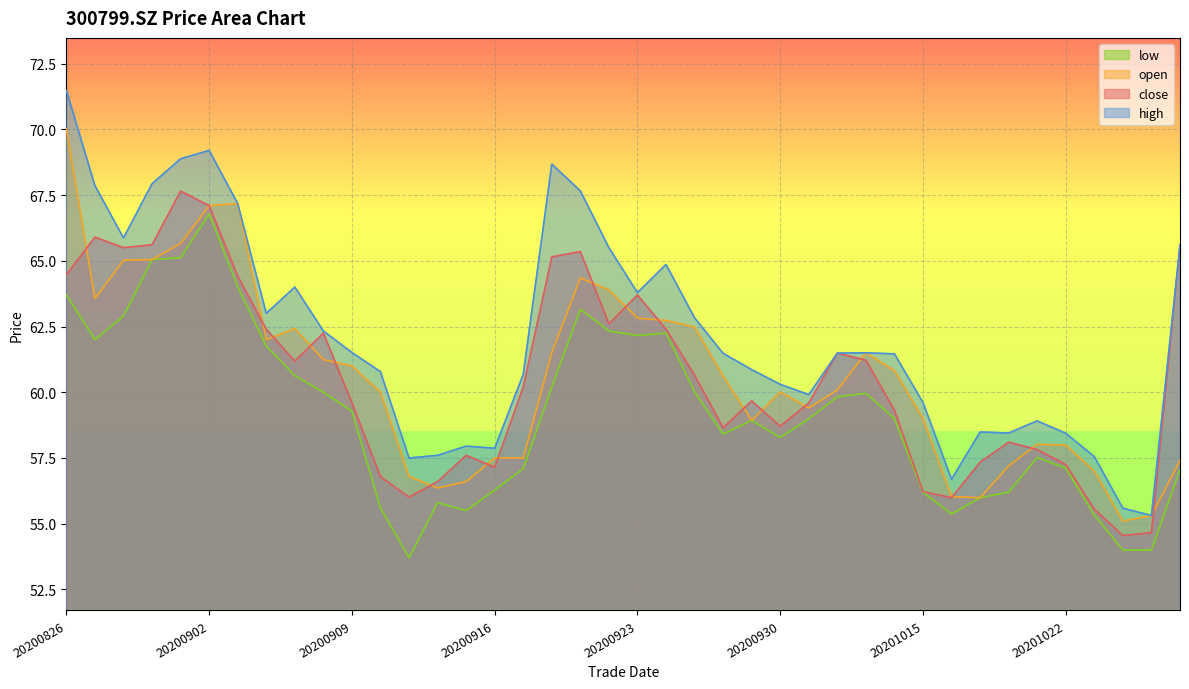

The value of close at 20200908 is 62.2. True or false?

True